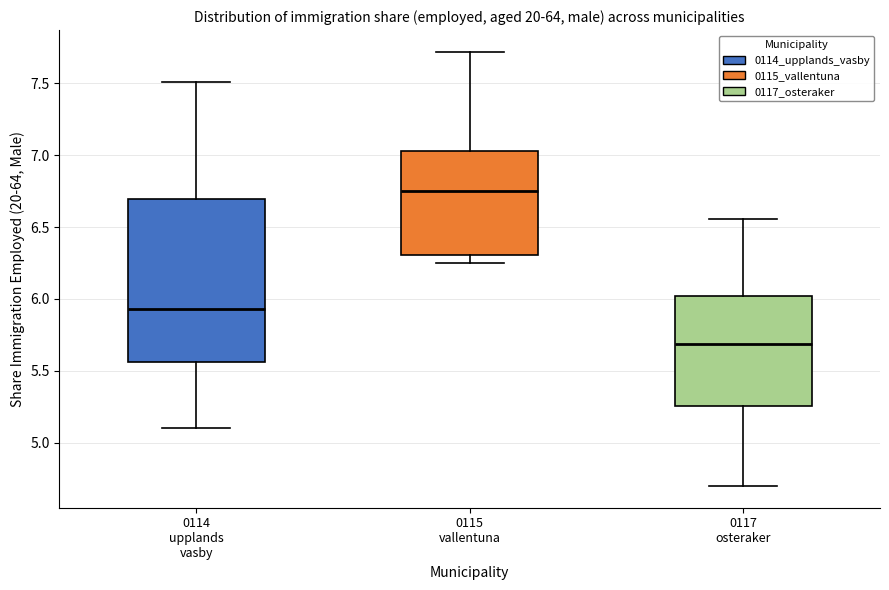

Reading left to right, transcribe this box plot: for each box, give where its median line is, the range the box spans, and where its two whiskers end, as read against the y-axis. The values are not printed on the chart, so give them approximately, as read against the axis.

0114 upplands vasby: median 5.95, box 5.55 to 6.70, whiskers 5.10 to 7.50
0115 vallentuna: median 6.75, box 6.30 to 7.05, whiskers 6.25 to 7.70
0117 osteraker: median 5.70, box 5.25 to 6.00, whiskers 4.70 to 6.55